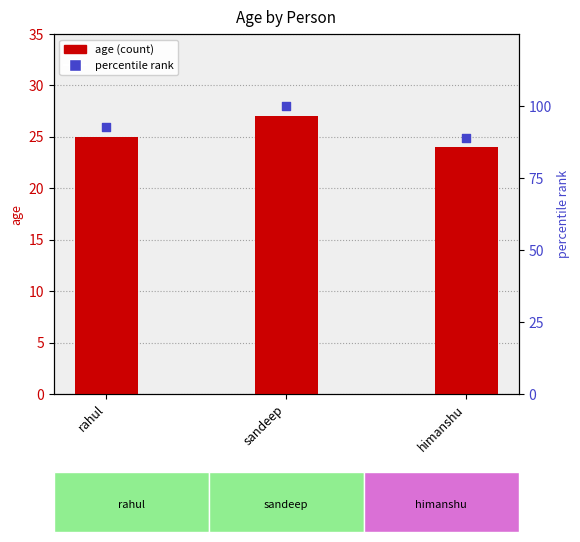

What are all the series names shown in the legend?

age, percentile rank